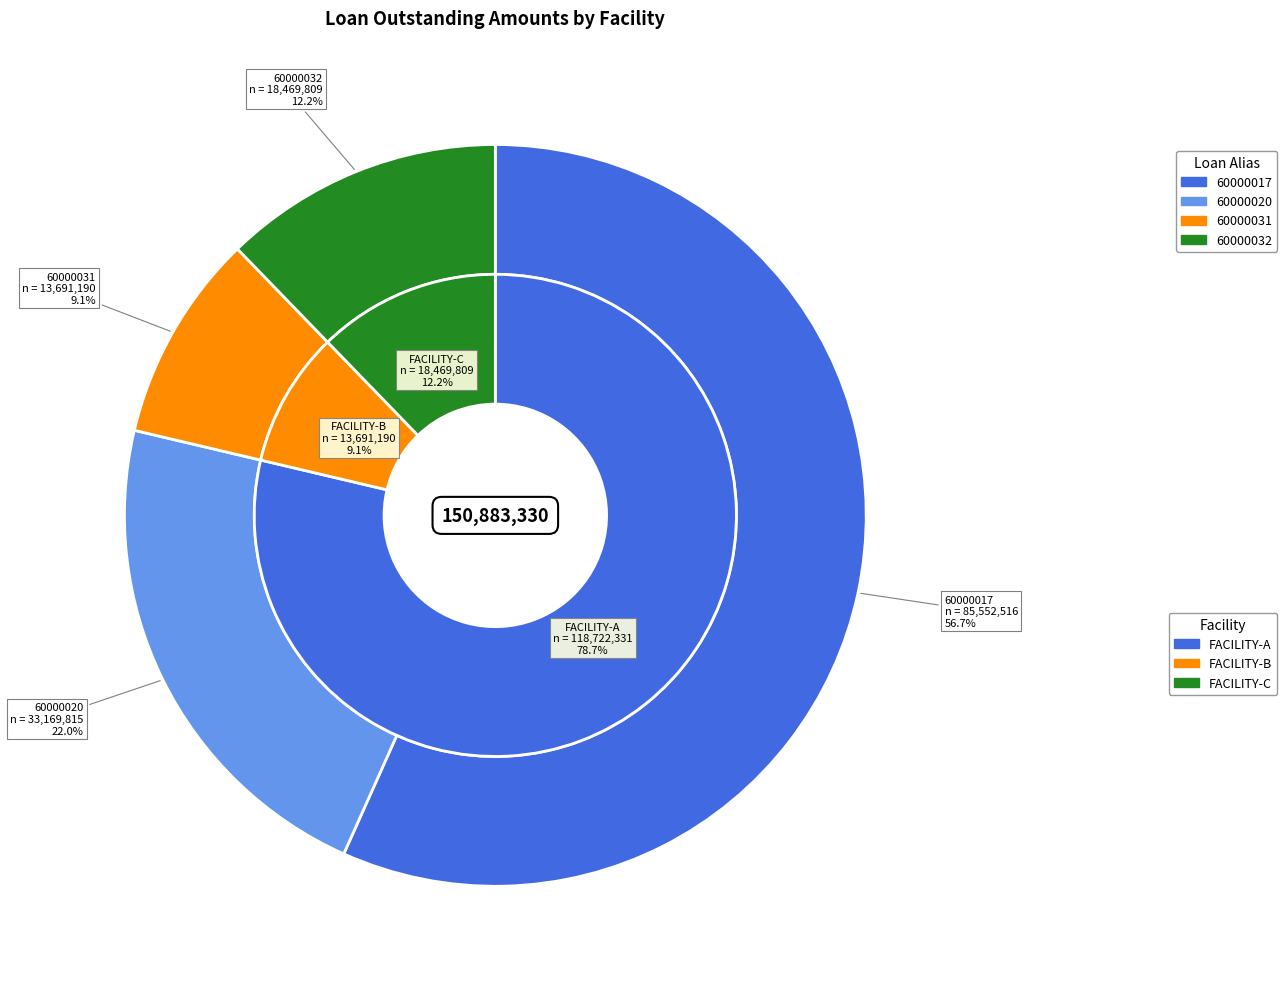

What is the change in value from FACILITY-A (60000017) to FACILITY-B (60000031)?

-71861325.0